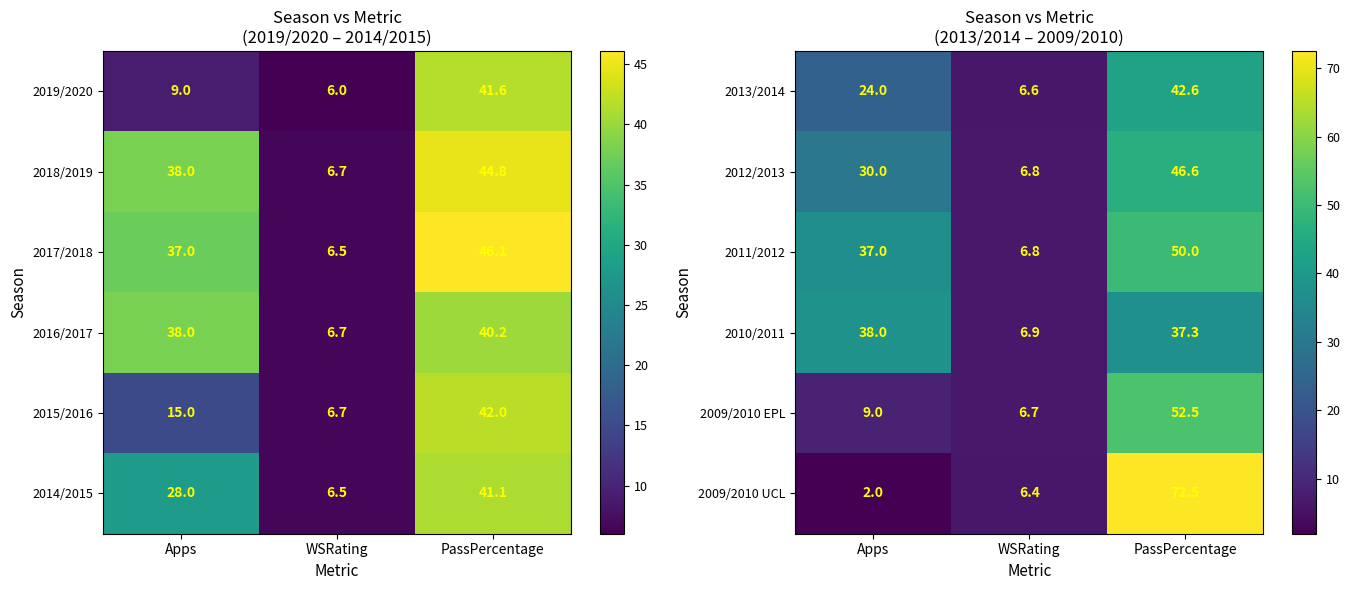

Is the value of 2009/2010 EPL at Apps greater than the value of 2010/2011 at WSRating?

Yes